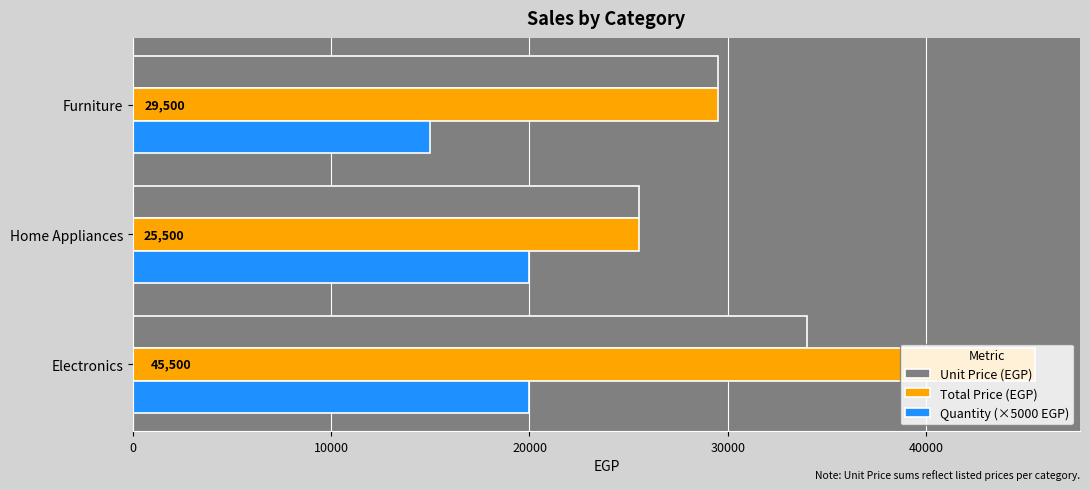

At which category is the sum across all series the highest?

Electronics